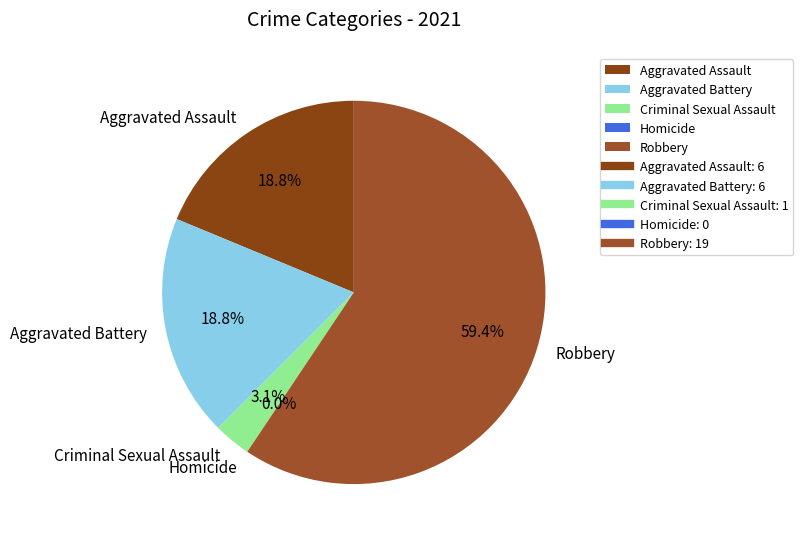

What percentage is NOT represented by Homicide?

100.0%